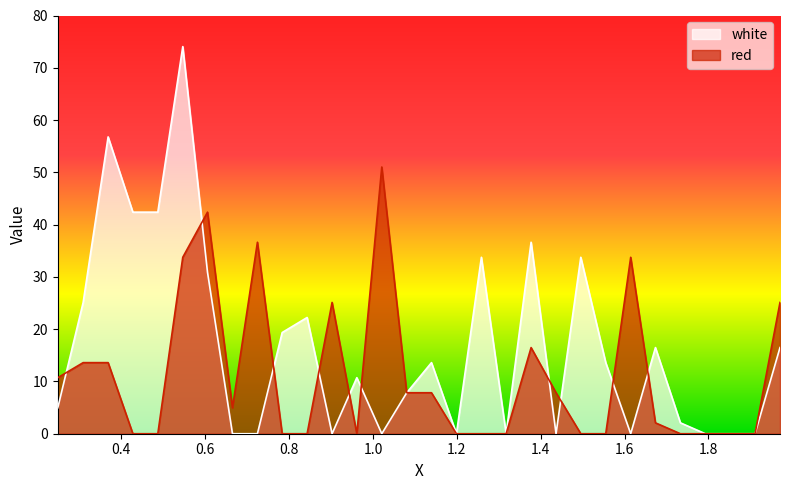

Reading right to left, transcribe all the data shown in this chart.

red: 25.1	0.0	0.0	0.0	0.0	2.1	33.7	0.0	0.0	7.8	16.5	0.0	0.0	0.0	7.8	7.8	51.0	0.0	25.1	0.0	0.0	36.6	5.0	42.4	33.7	0.0	0.0	13.6	13.6	10.7
white: 16.5	0.0	0.0	0.0	2.1	16.5	0.0	13.6	33.7	0.0	36.6	0.0	33.7	0.0	13.6	7.8	0.0	10.7	0.0	22.2	19.4	0.0	0.0	30.9	74.0	42.4	42.4	56.8	25.1	5.0